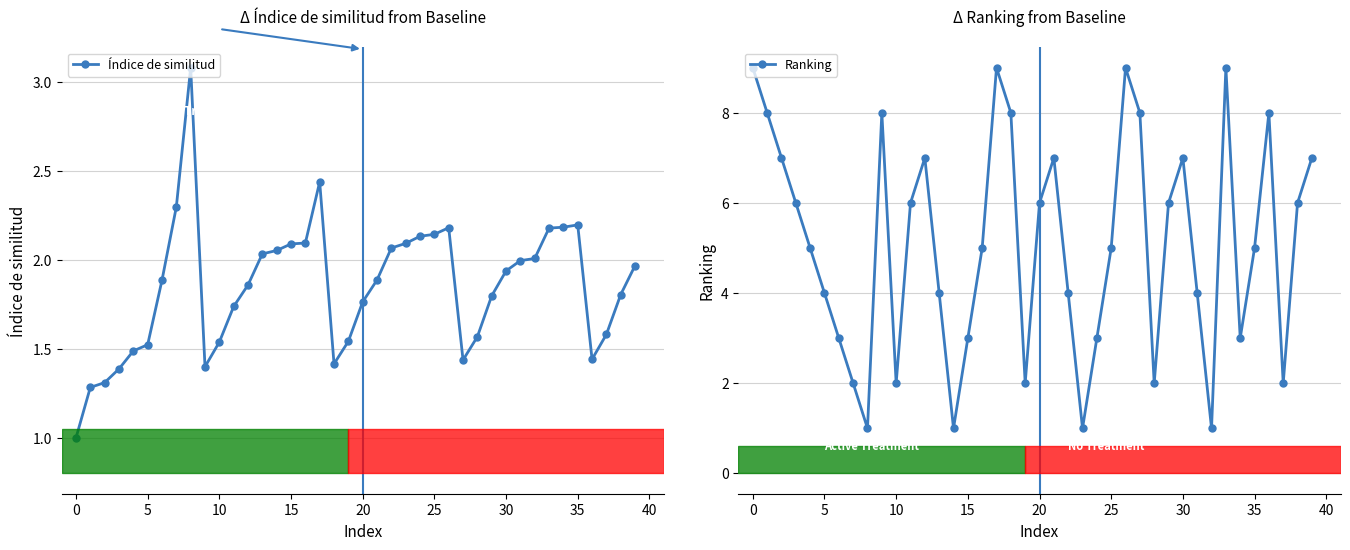

What is the value of the Índice de similitud point at the 3rd from the left?

1.3